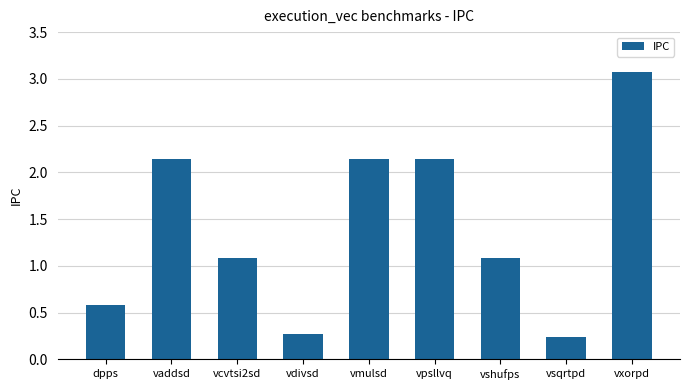

True or false: the data shows 1.5 at vshufps.

False